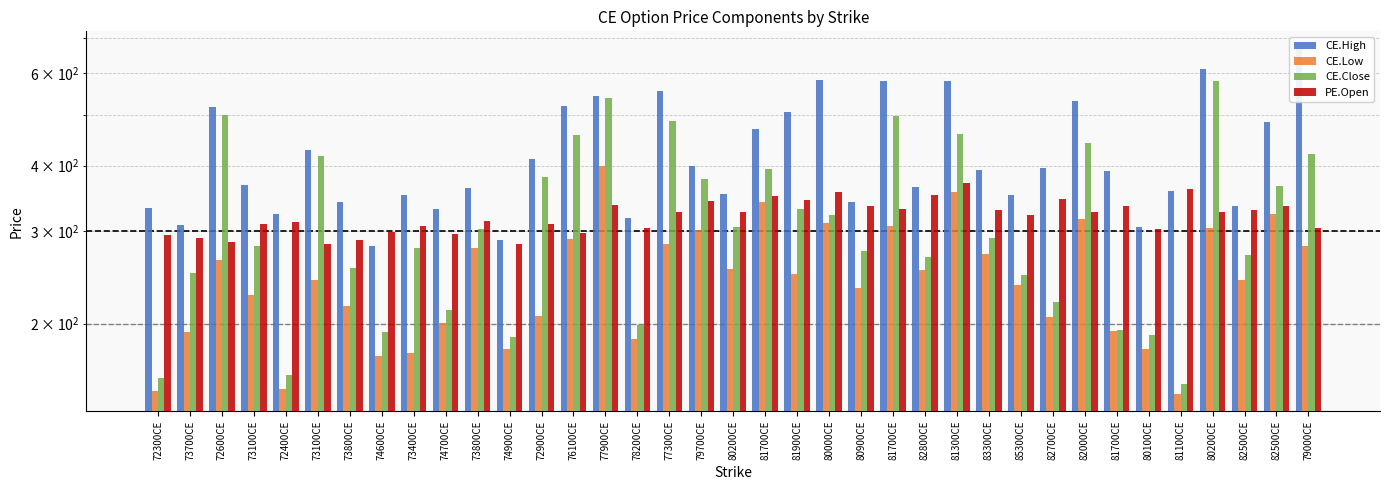

How many values in the CE.High series exceed 390?

19